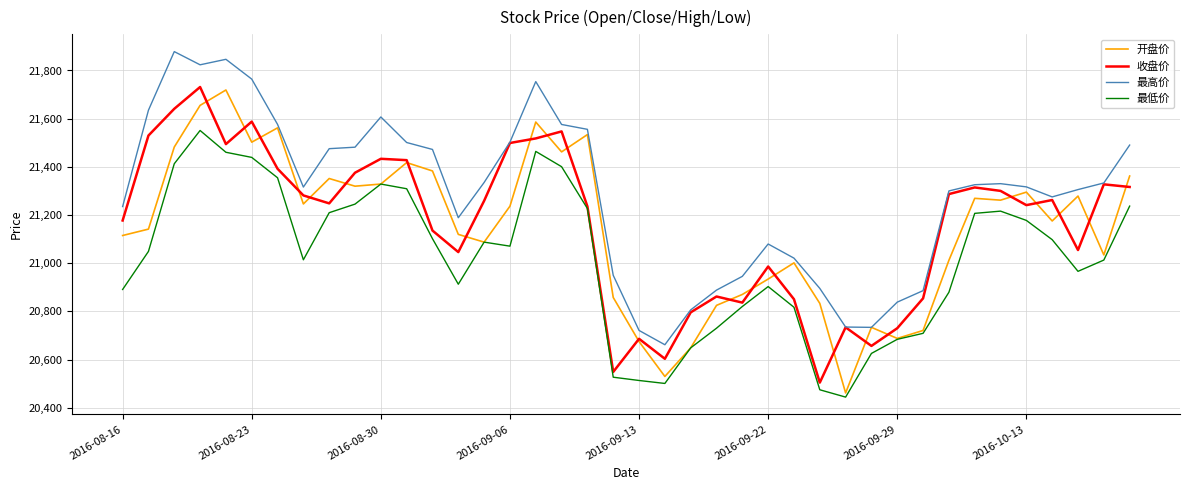

Which series has the widest spread of values?

开盘价